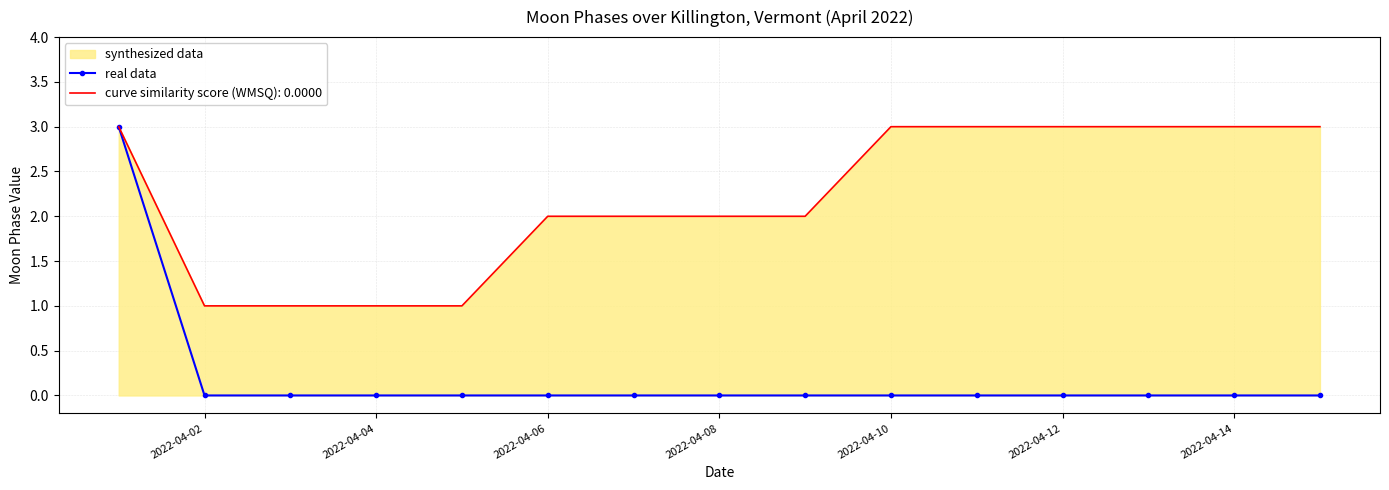

Which label corresponds to the smallest value in the chart?

2022-04-02